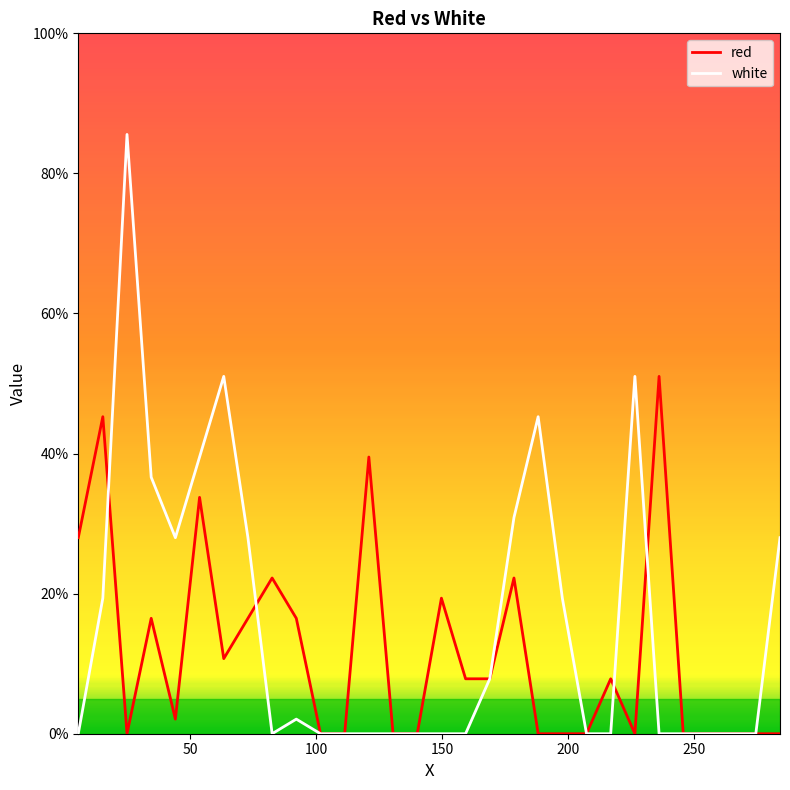

What is the maximum value for red?

51.0